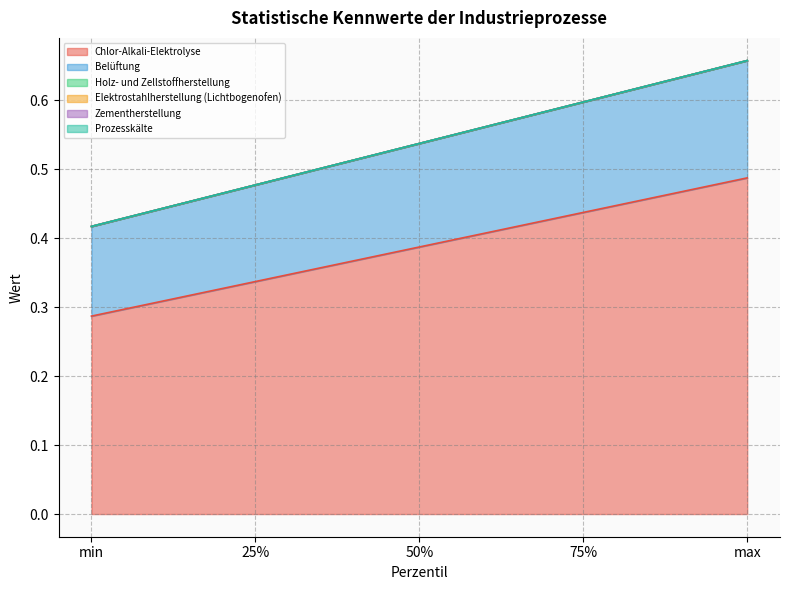

At which category is the sum across all series the highest?

max